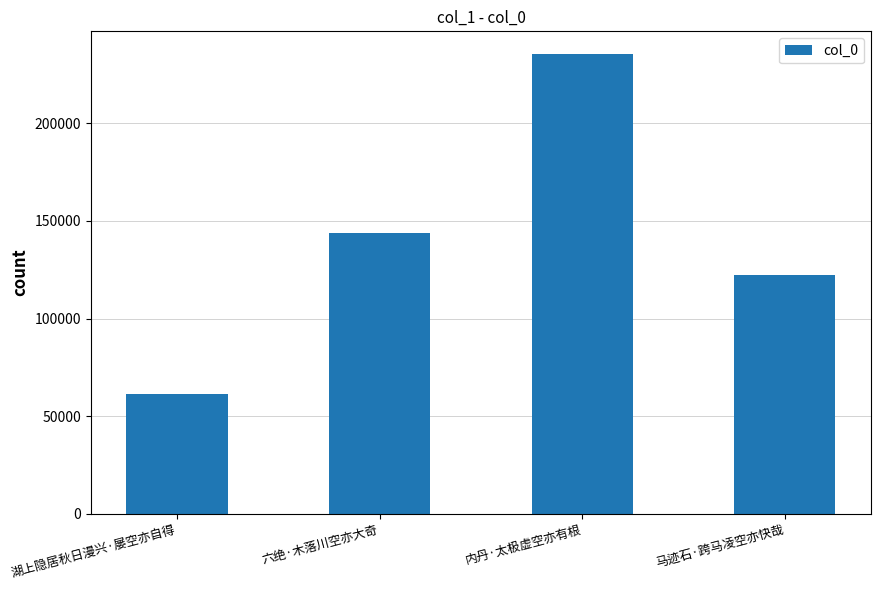

The chart shows a value of 254030 at 六绝·木落川空亦大奇. True or false?

False